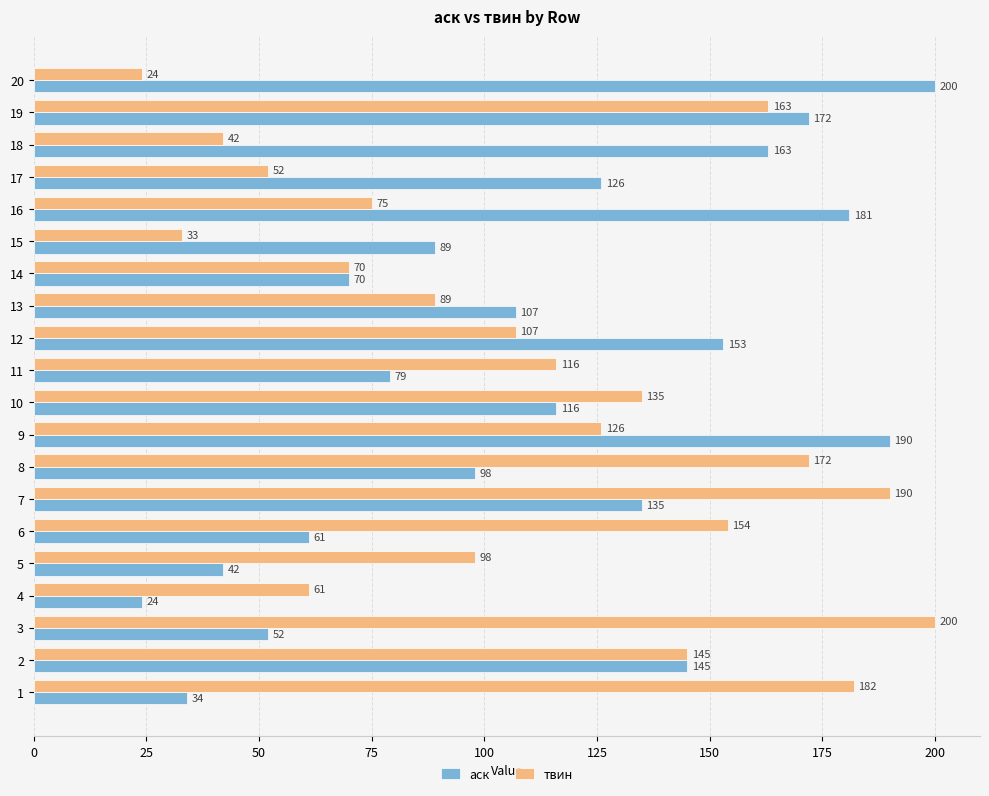

Which category has the highest value in the твин series?

3